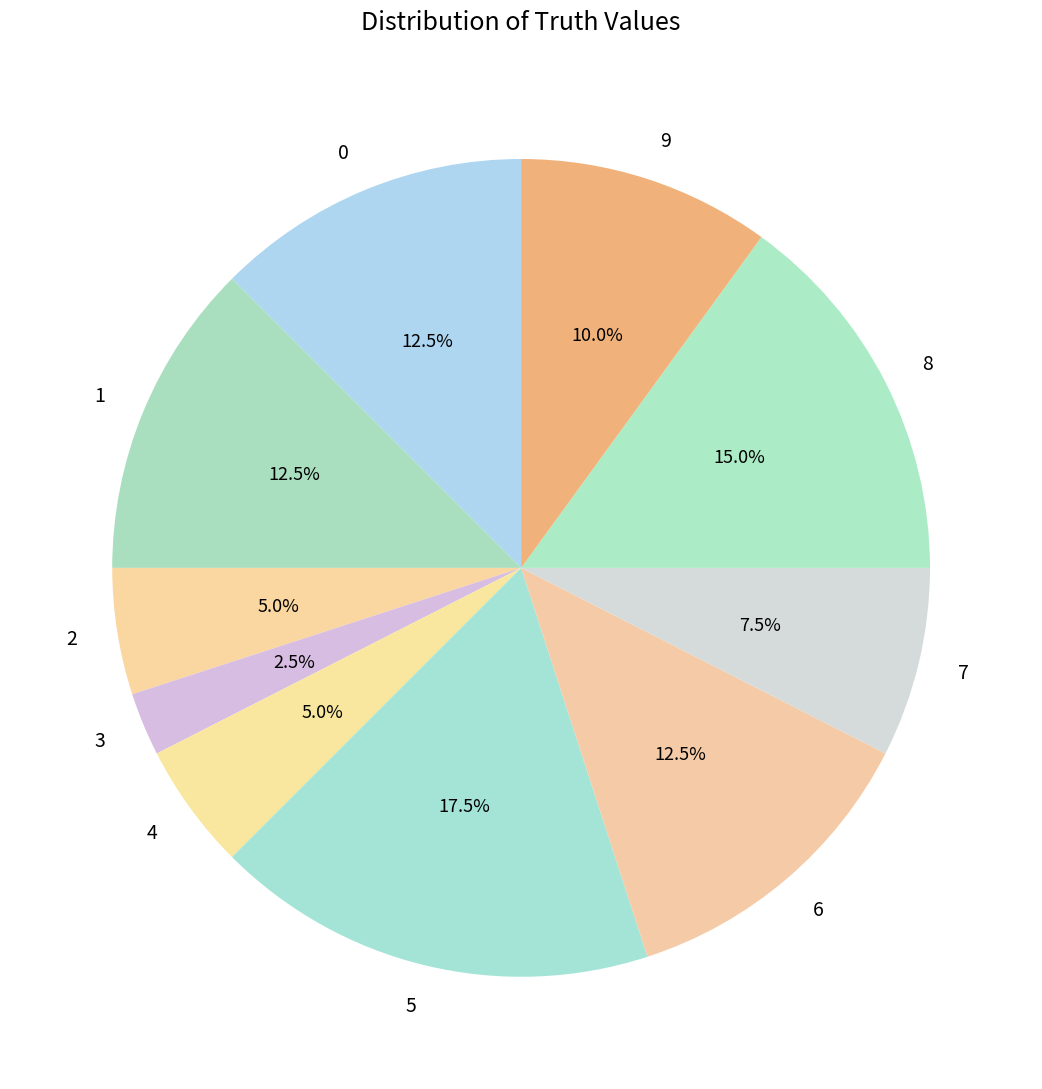

Which slice is the smallest?

3